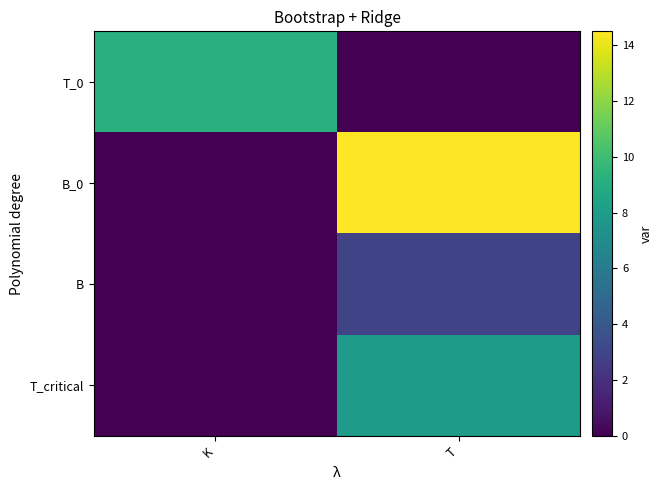

At T, list the series in order from largest to smallest.

B_0, T_critical, B, T_0